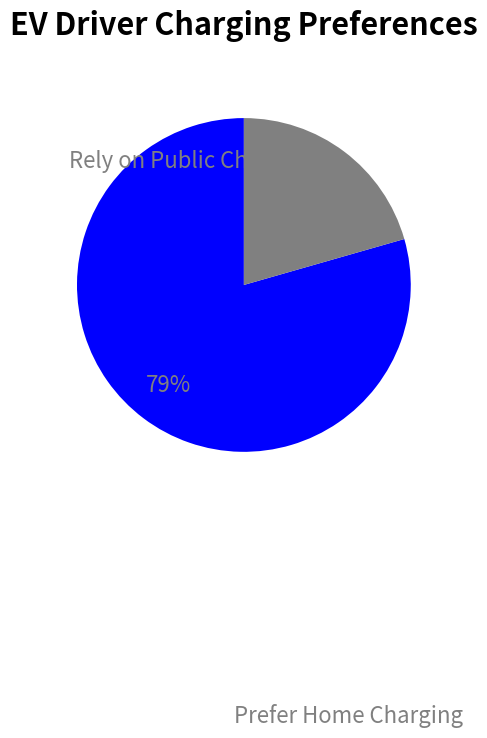

How many slices are in this pie chart?

2